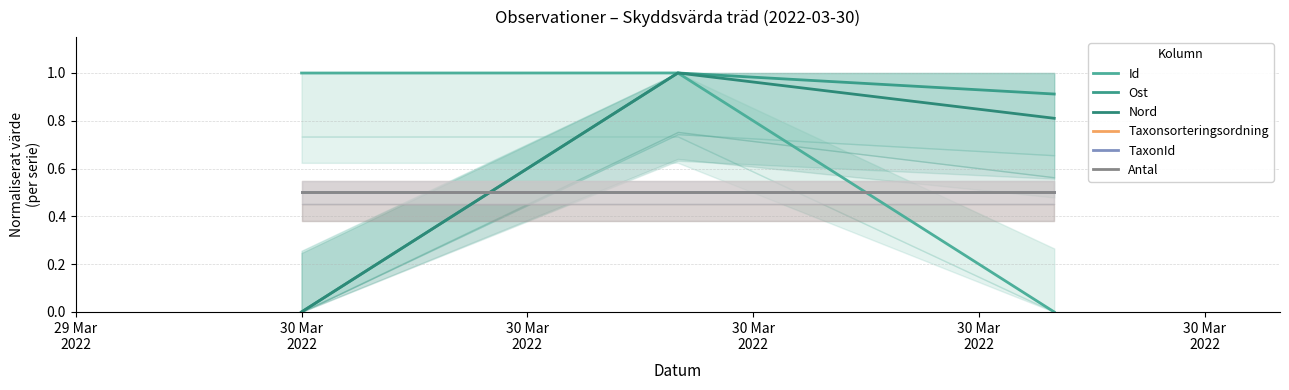

How many lines are shown in the chart?

6